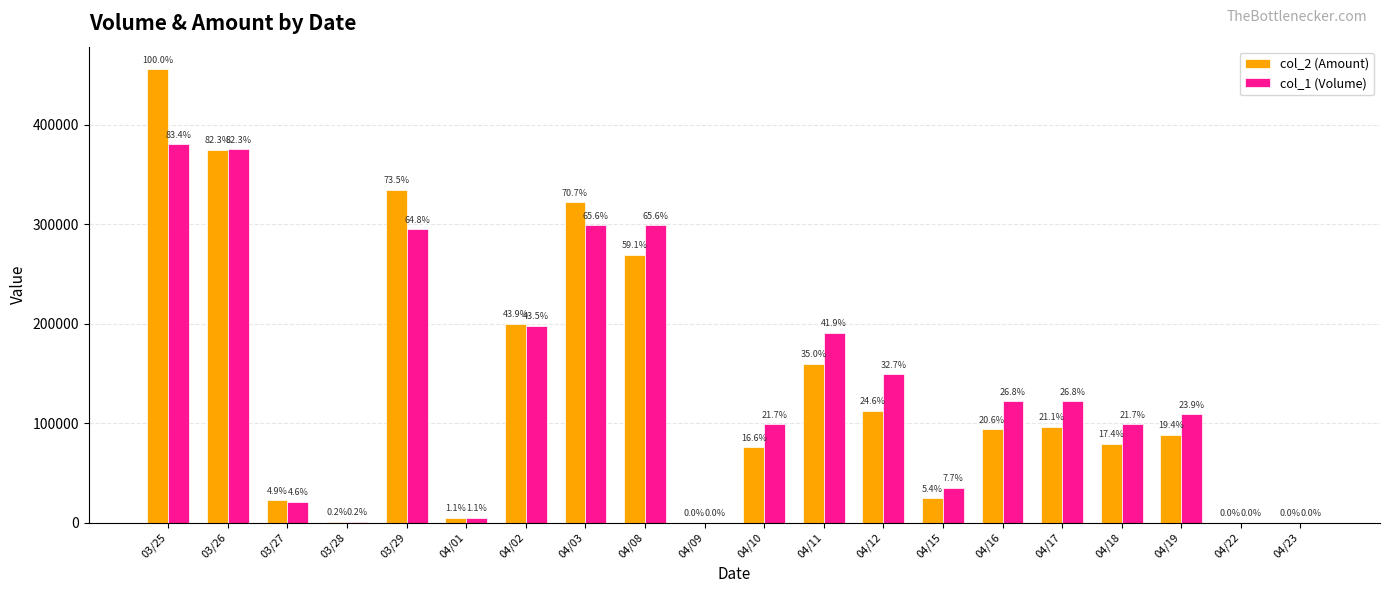

What are all the series names shown in the legend?

col_2 (Amount), col_1 (Volume)